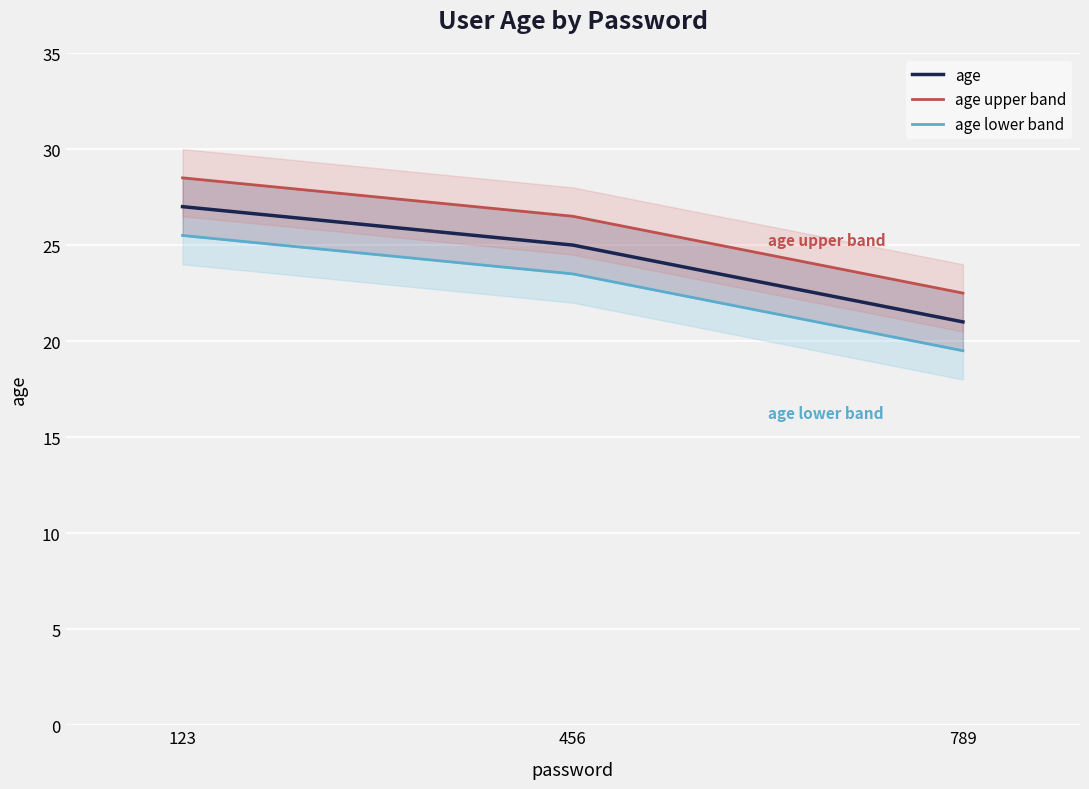

Is the value of age lower band at 789 greater than the value of age upper band at 789?

No